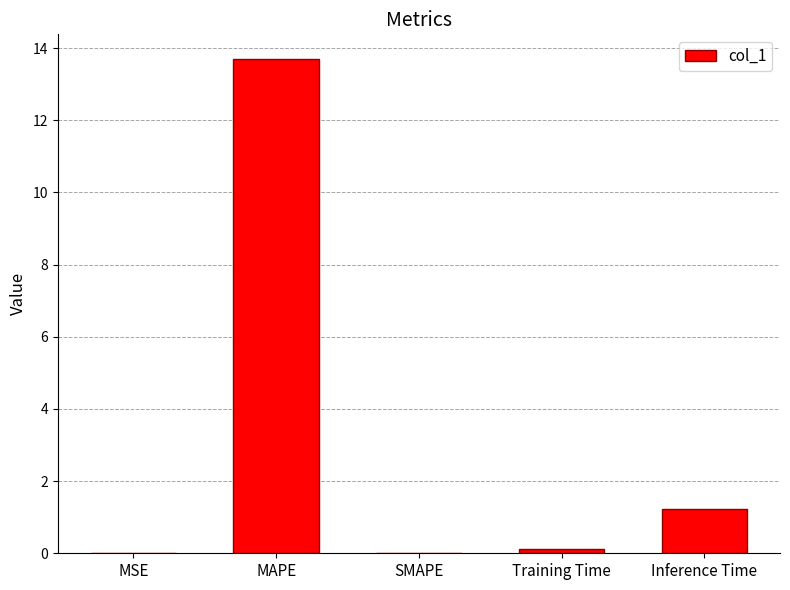

What is the change in value from MAPE to SMAPE?

-13.7